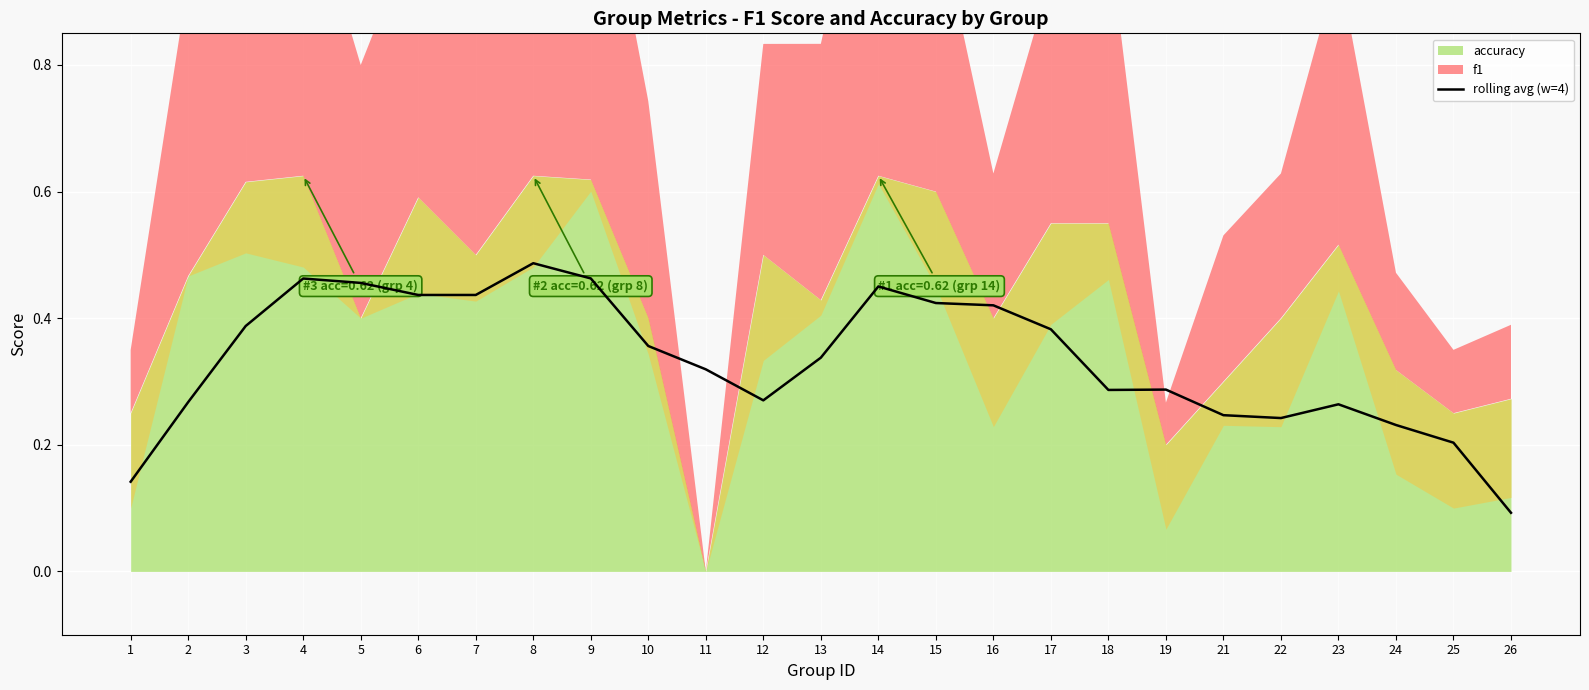

What is the change in value from 23 to 26?

-0.2